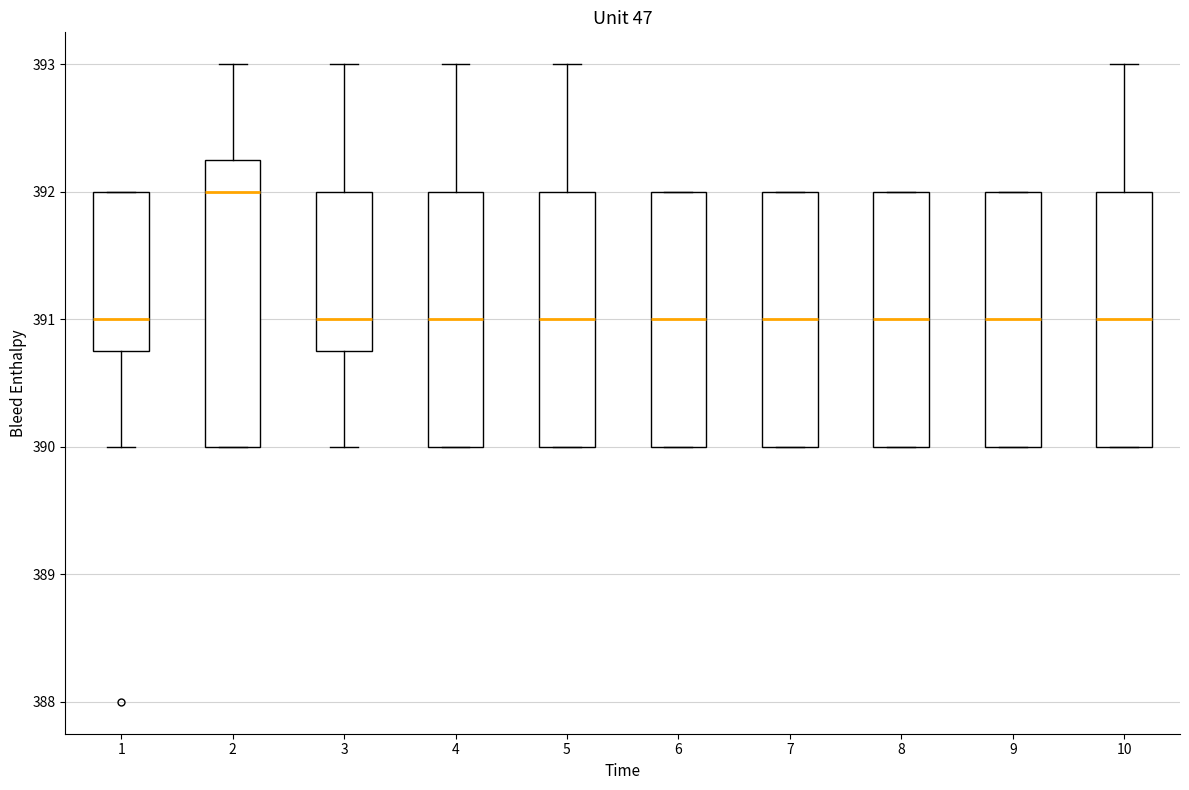

Where is the upper edge of the box at x = 1 on the y-axis? The values are not printed on the chart, so give them approximately, as read against the axis.

392.0